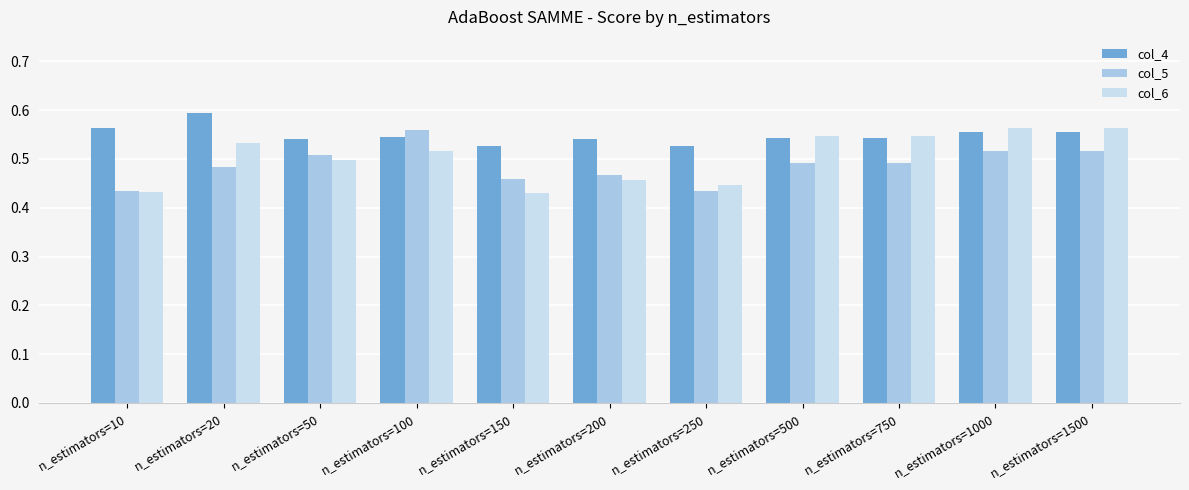

What are all the series names shown in the legend?

col_4, col_5, col_6